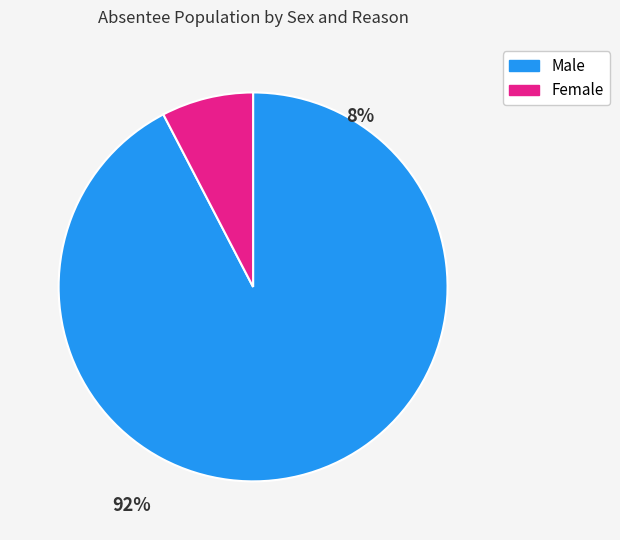

Count the number of slices in the pie.

2